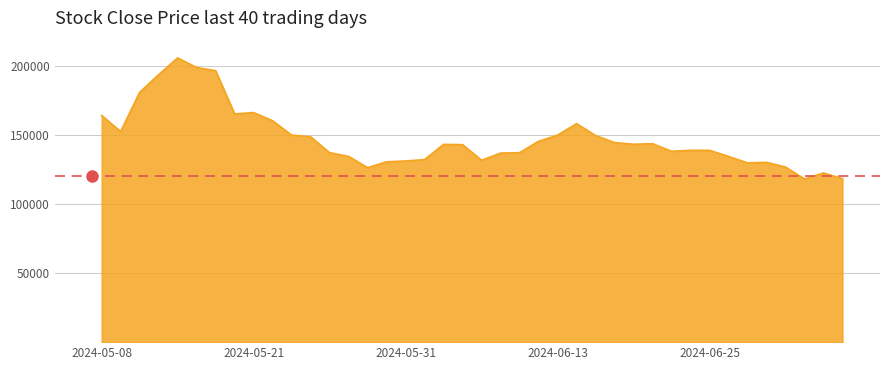

What is the difference between the maximum and minimum values?

87500